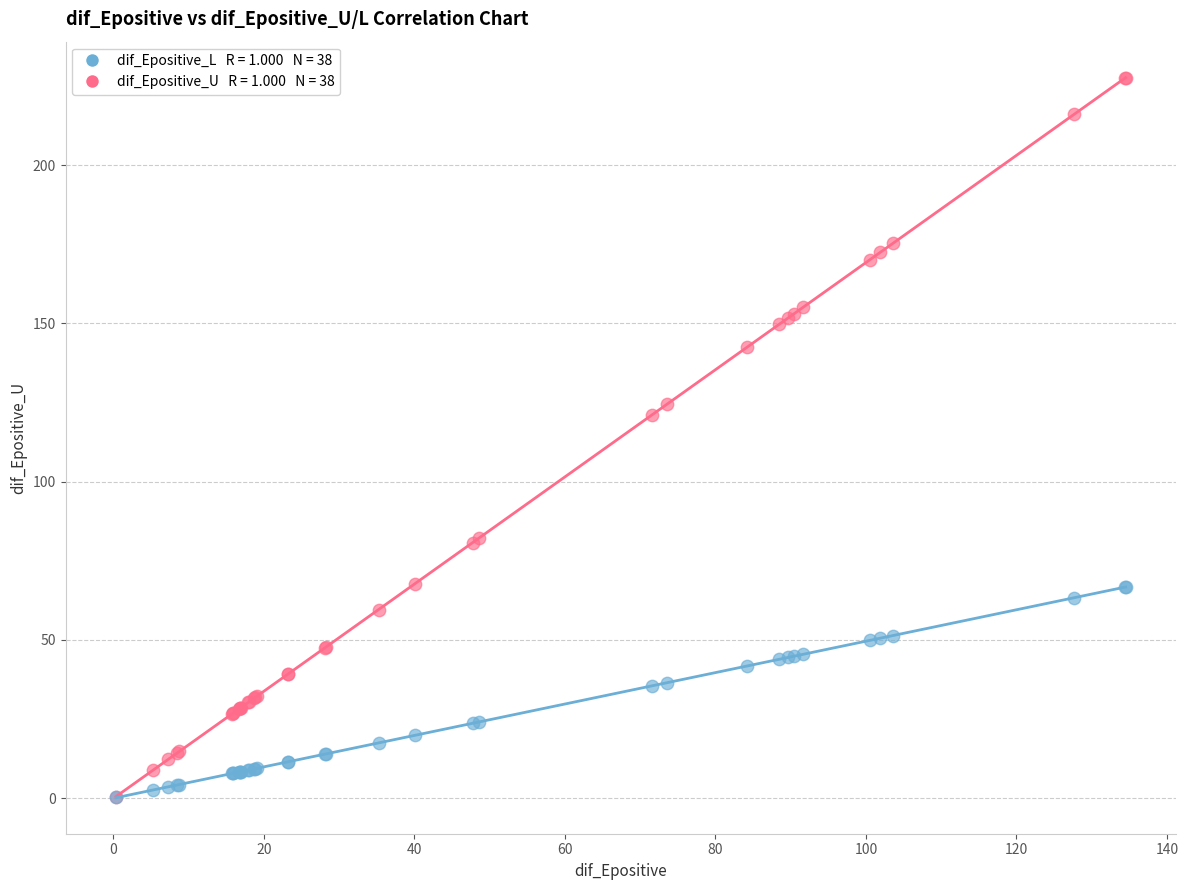

Across all series, what Y value is closest to 113?

121.2